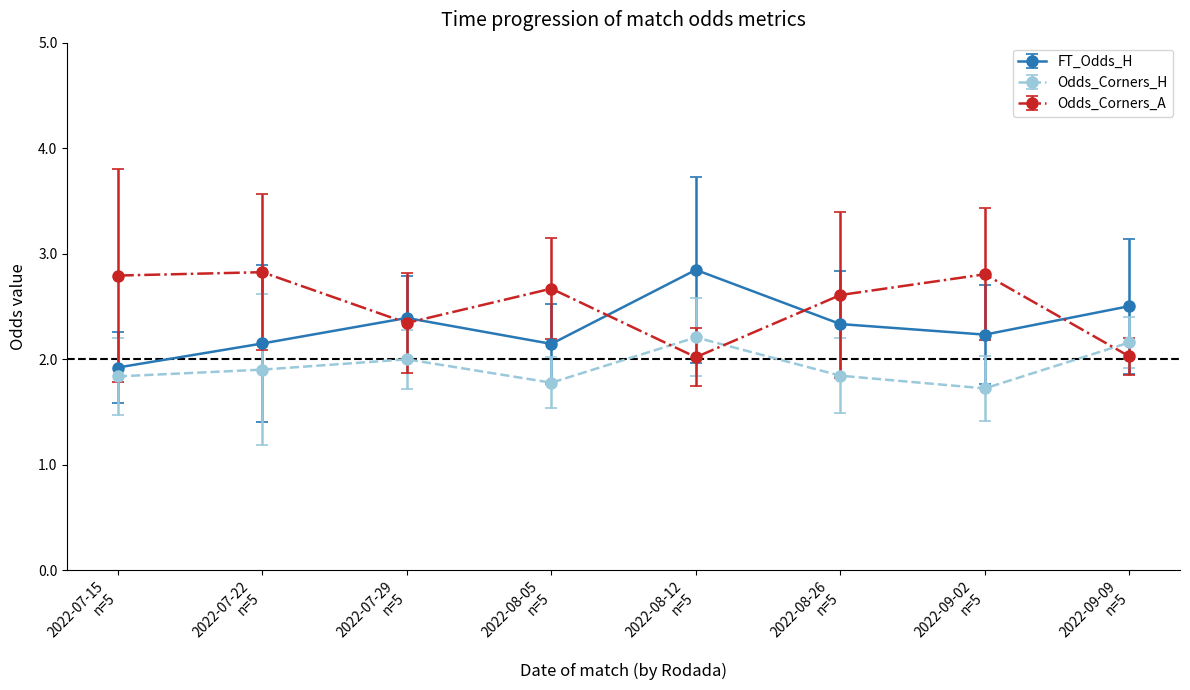

True or false: FT_Odds_H has more than 0 points higher than both neighbors.

True